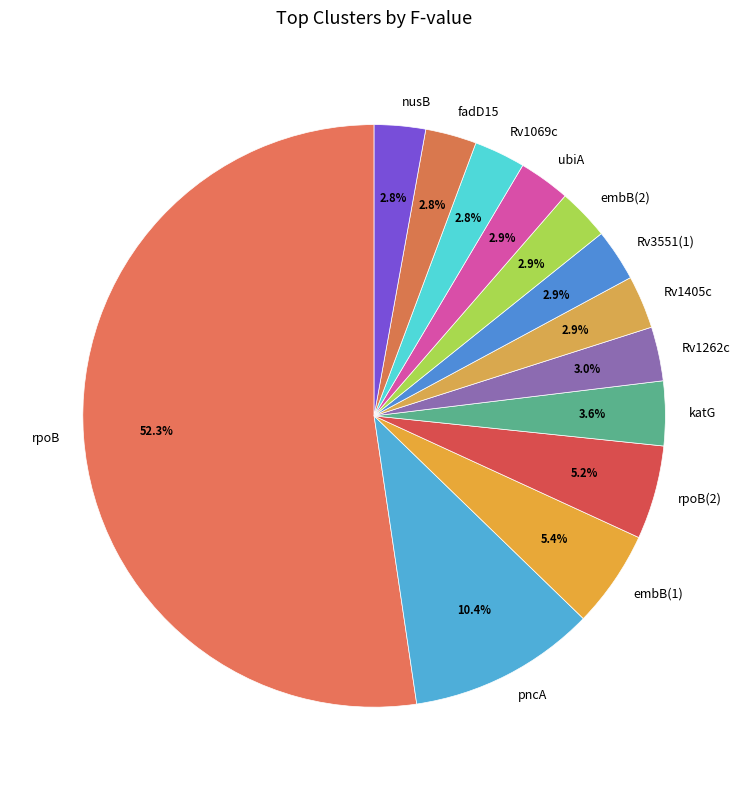

To the nearest percent, what portion does rpoB represent?

52%